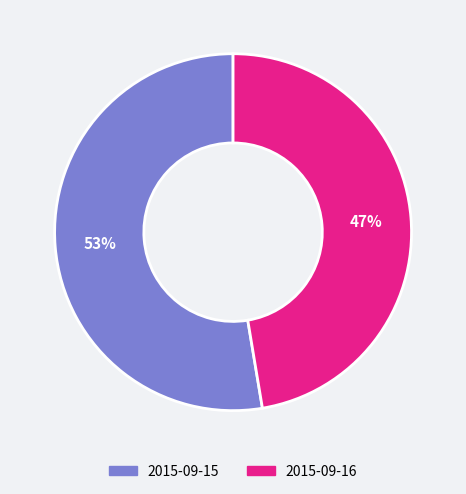

Count the number of slices in the pie.

2